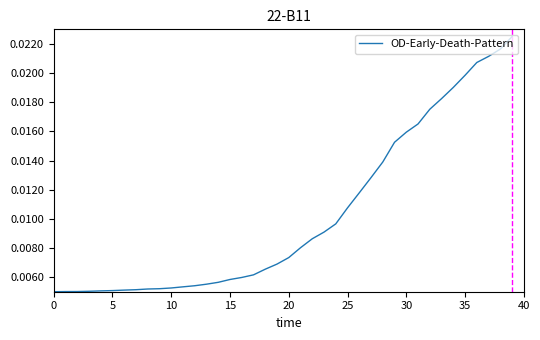

Which category has the highest value across all series?

39